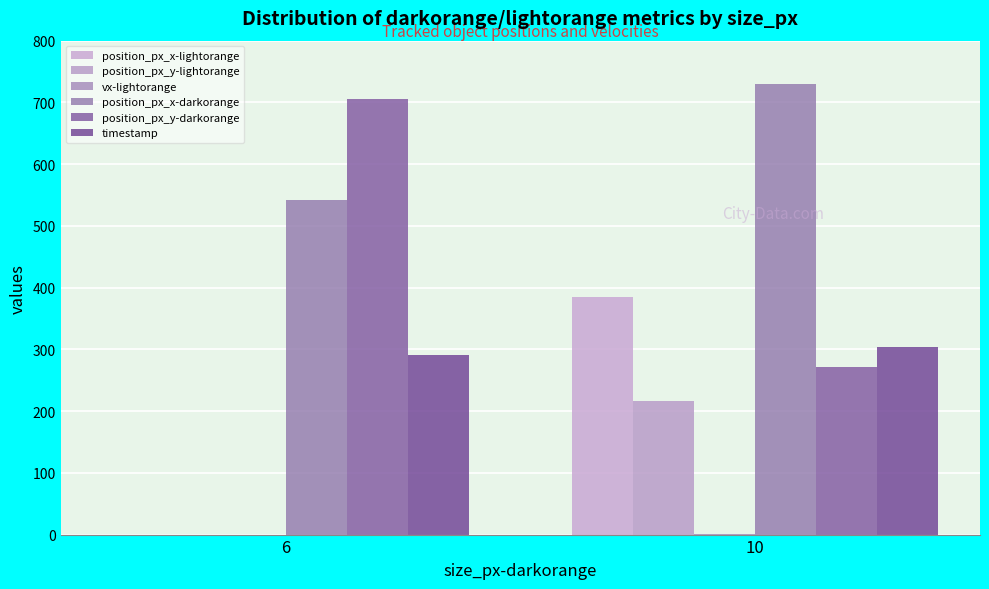

Does the chart contain stacked bars?

No